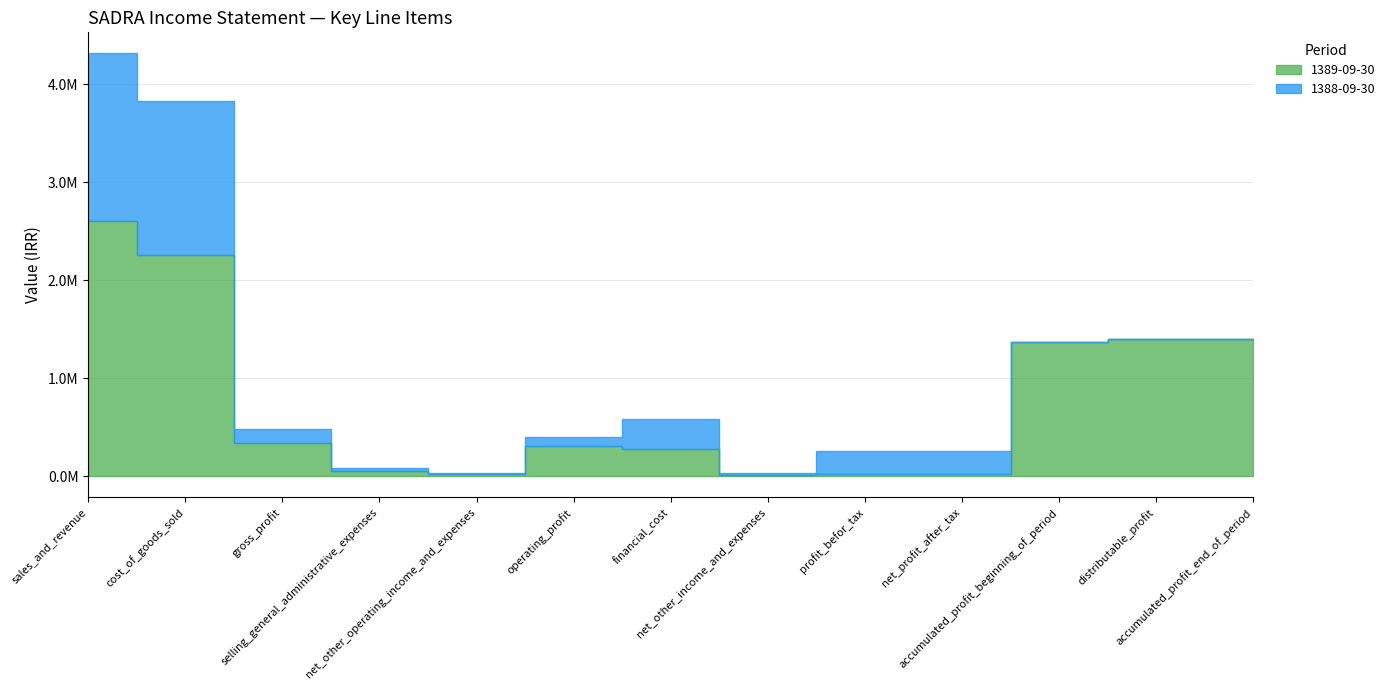

What are all the series names shown in the legend?

1389-09-30, 1388-09-30